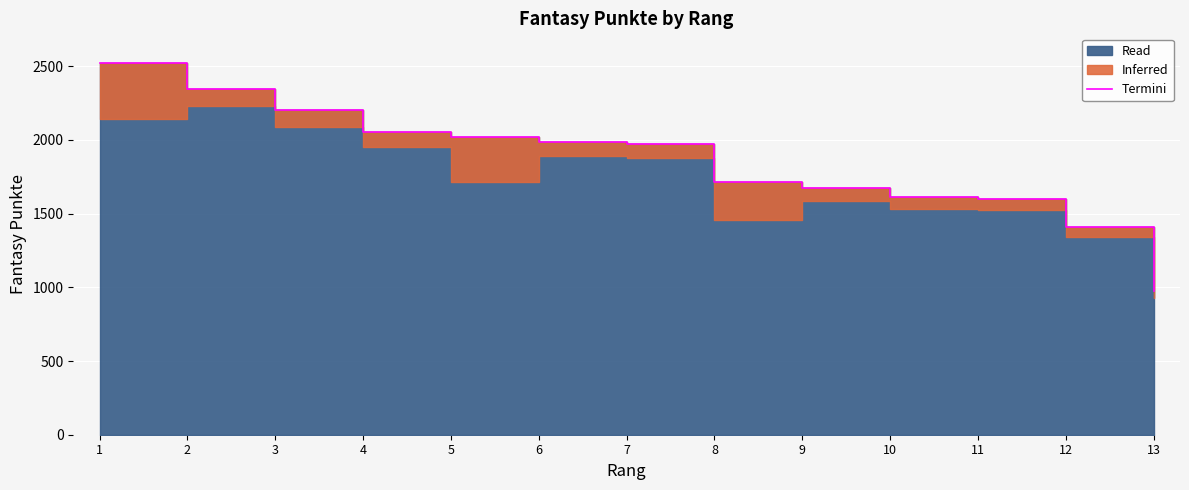

What is the average value?

1853